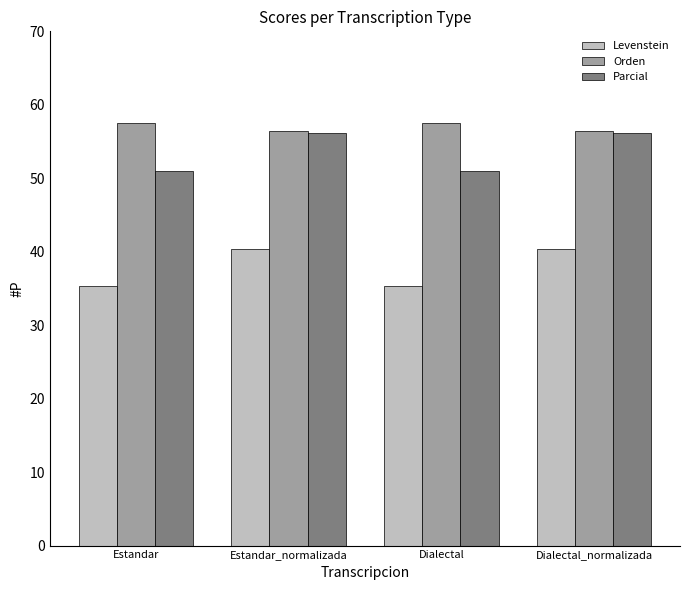

The Parcial series shows 85.0 at Estandar_normalizada. True or false?

False